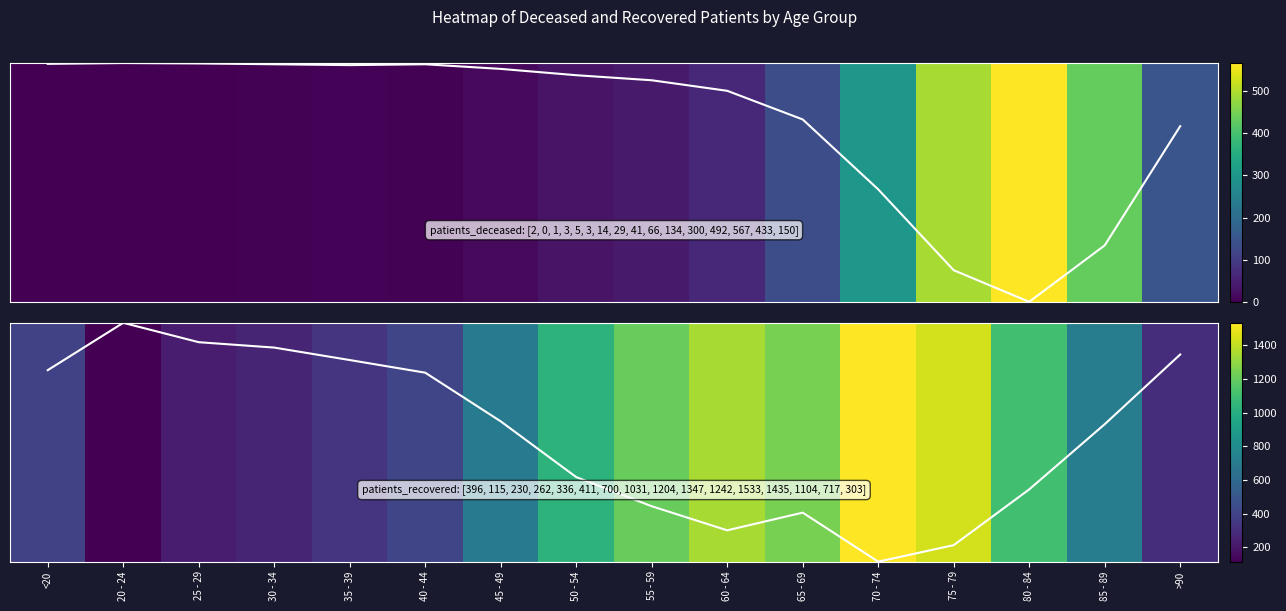

Count the number of categories in the chart.

16